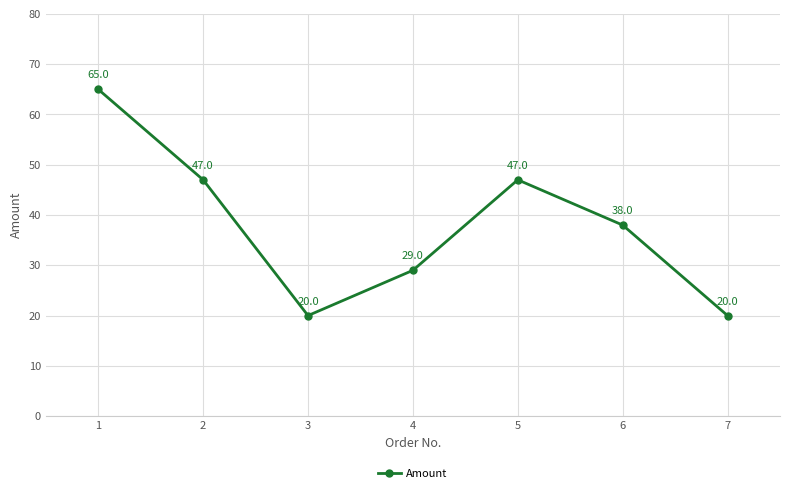

What is the greatest value displayed?

65